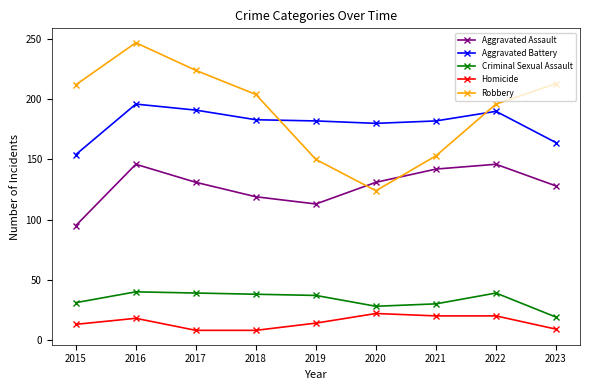

At which category does Homicide reach its first local peak?

2016